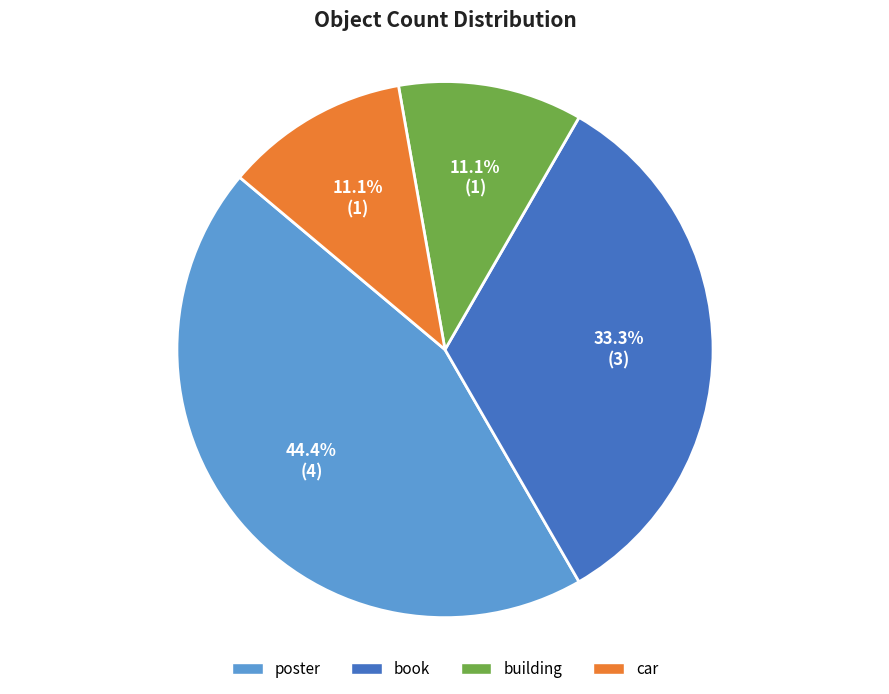

What is the largest slice in the pie chart?

poster